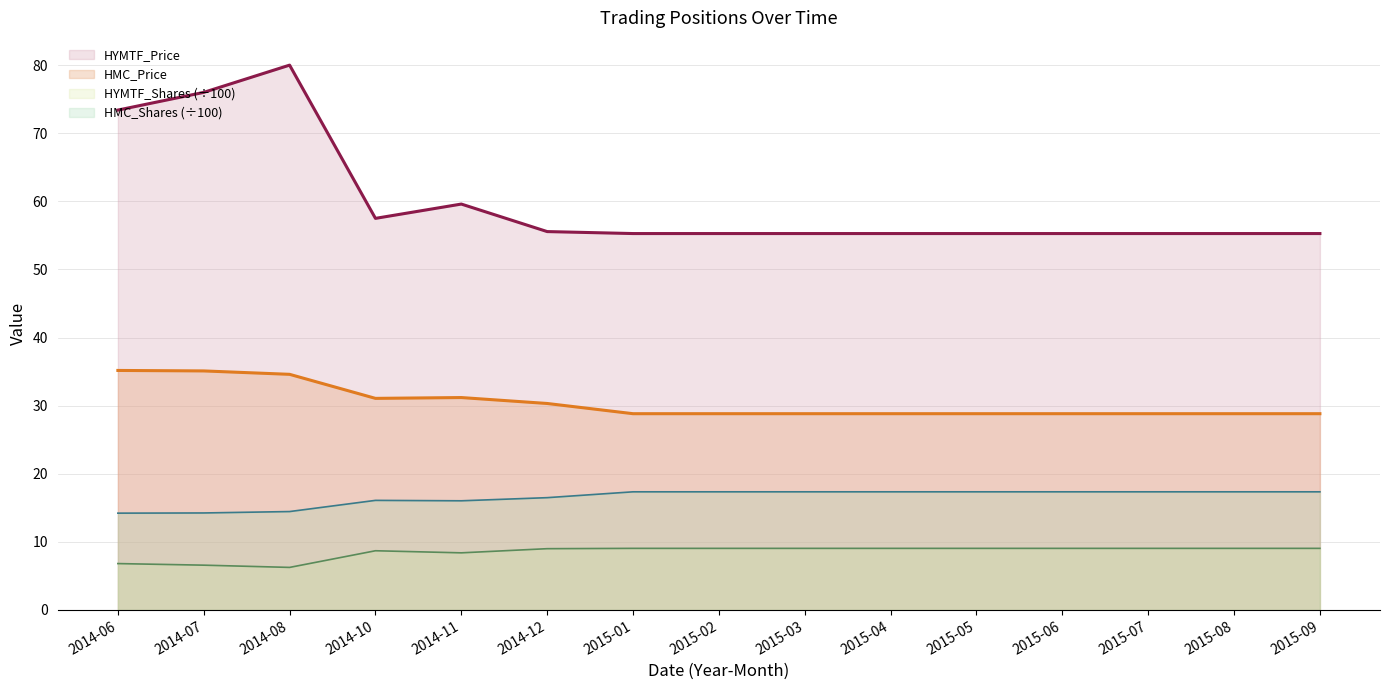

What is the total value across all series at 2015-06?

110.5